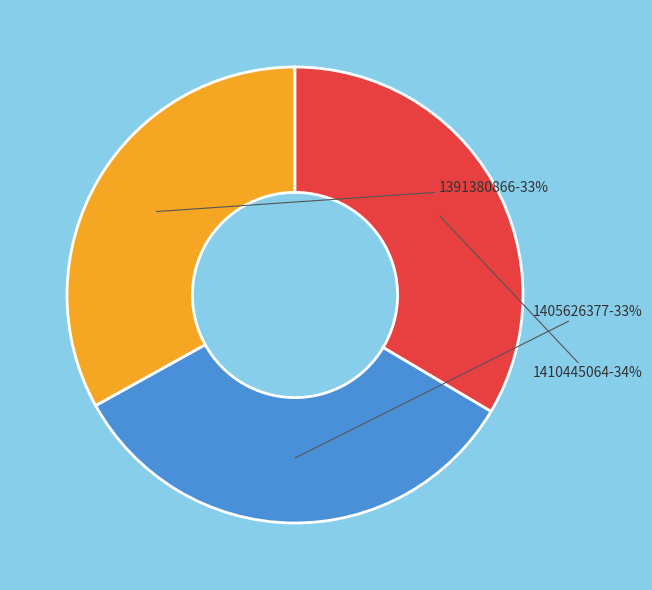

Is it true that 1410445064 is 34% of the pie?

True